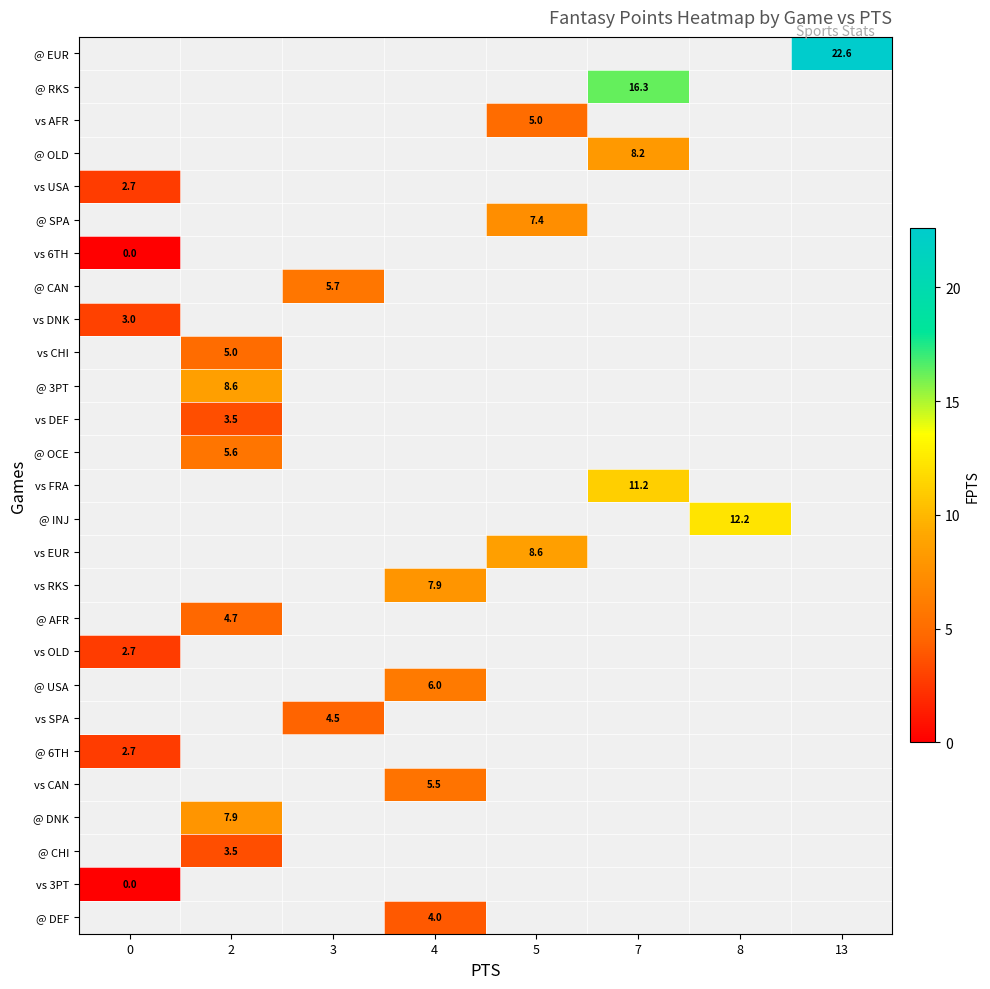

The value of @ USA at 4 is 8.1. True or false?

False